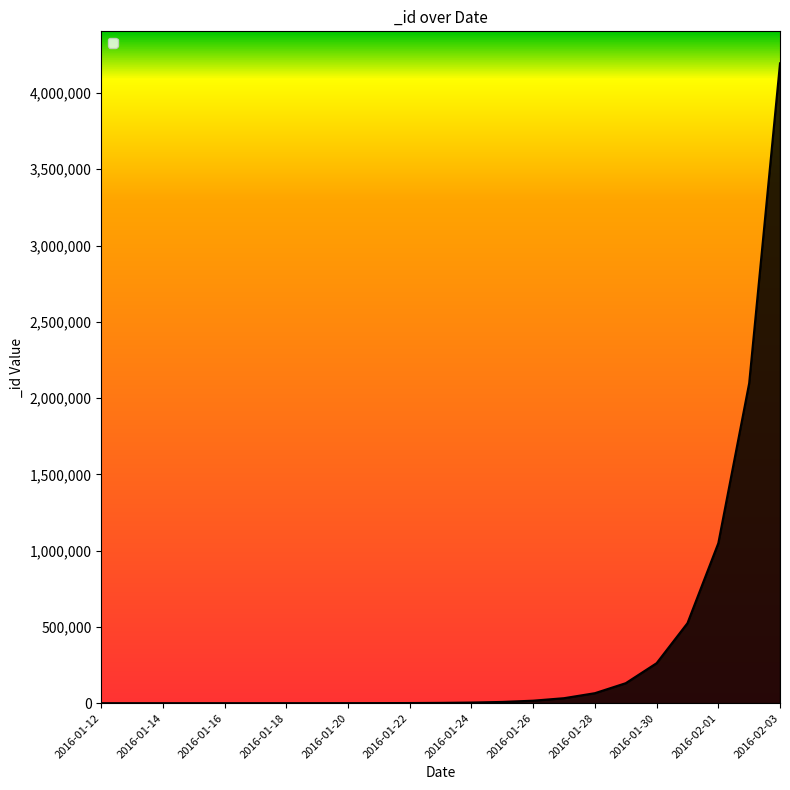

What is the difference between the maximum and second lowest values?

4194302